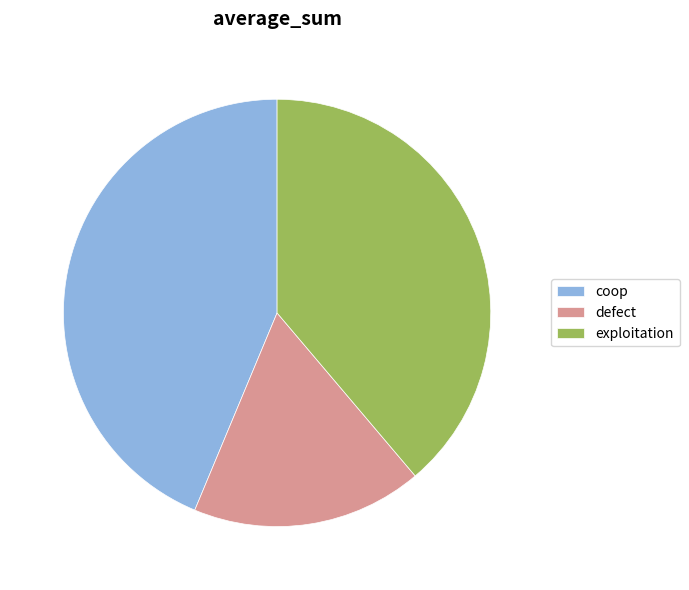

Between exploitation and coop, which is larger?

coop